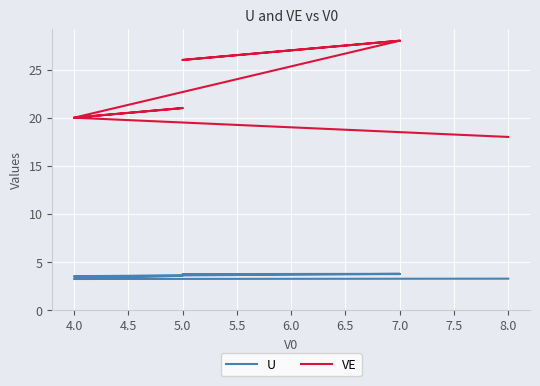

Is it true that VE equals 26.3 at 4.0?

False